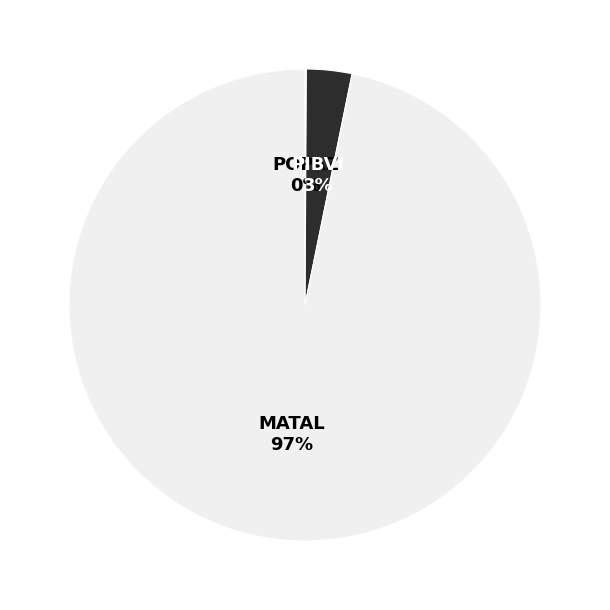

To the nearest percent, what portion does PIBVI represent?

3%